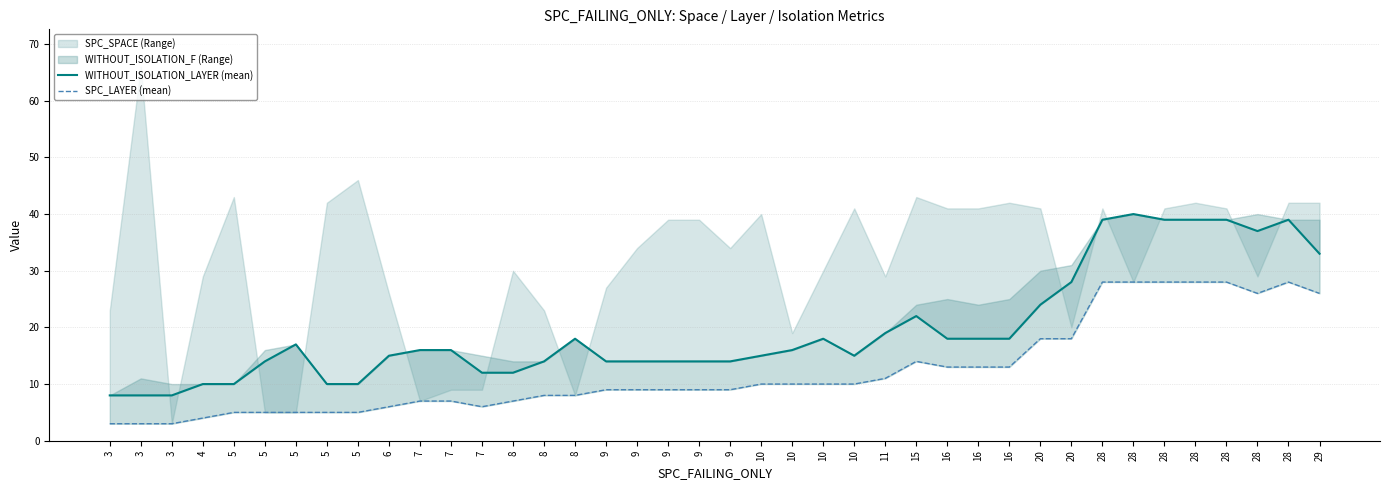

What is the maximum value shown in the chart?

40